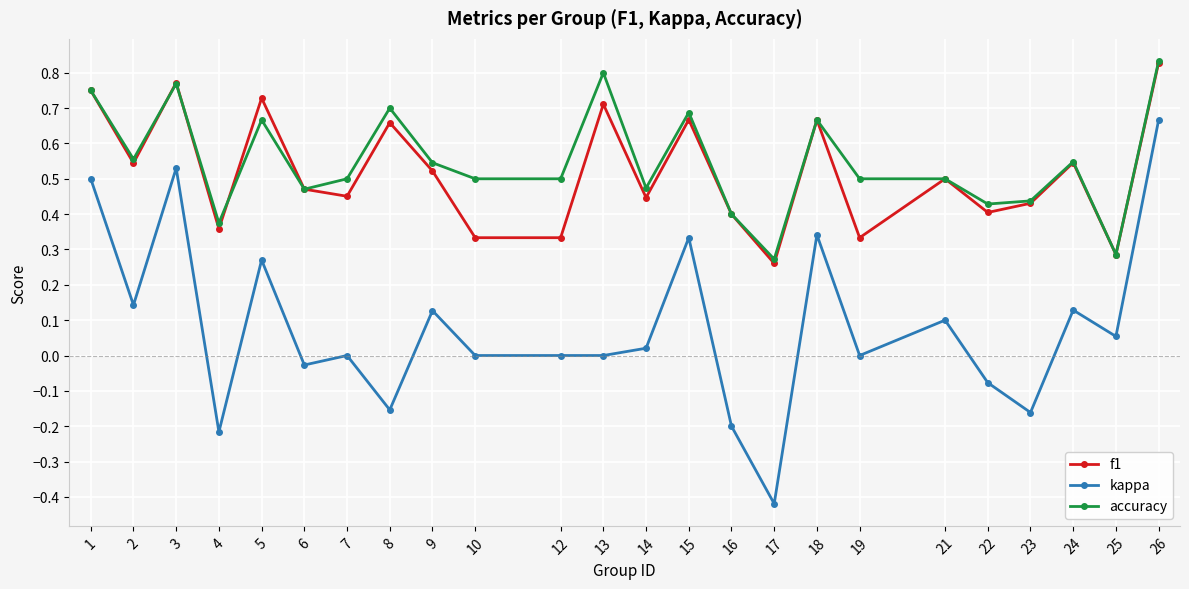

True or false: accuracy and kappa cross at least once.

False